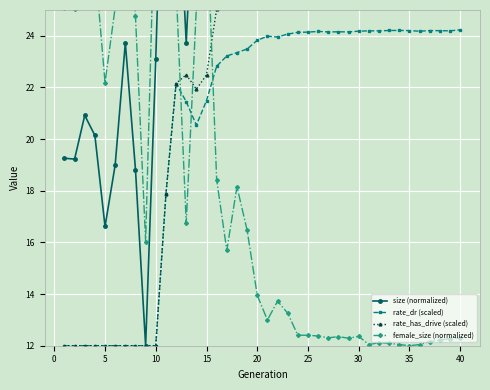

What is the highest value of the rate_dr (scaled) series?

24.2